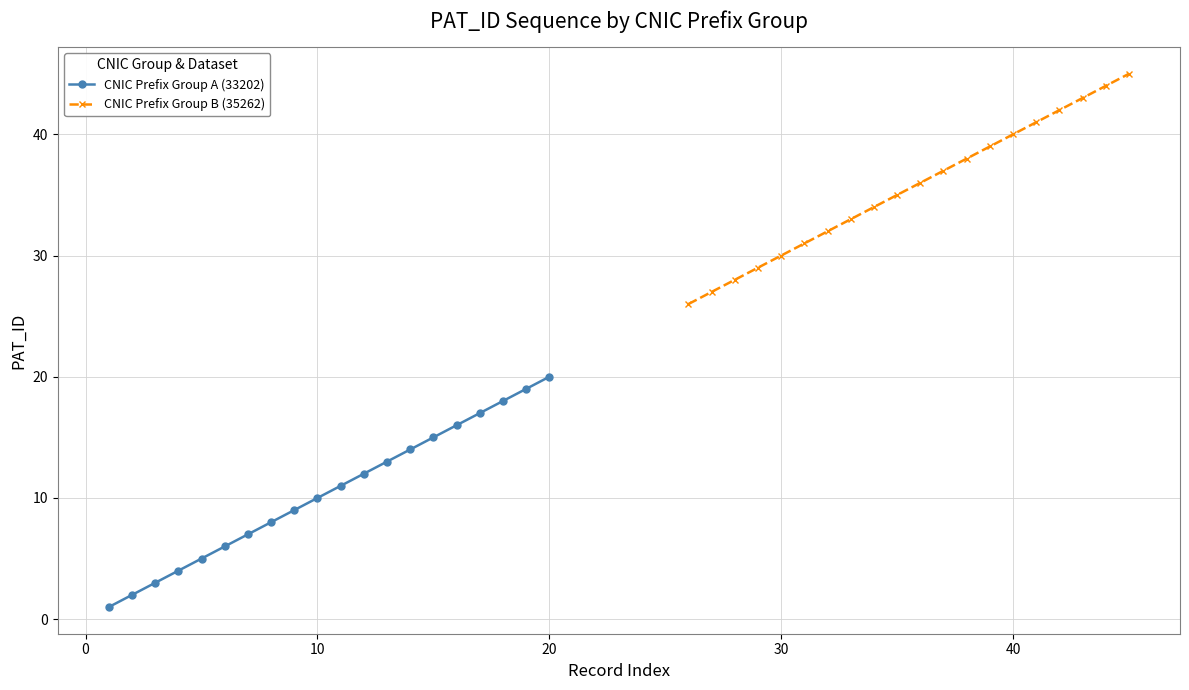

What is the lowest value of the CNIC Prefix Group A (33202) series?

1